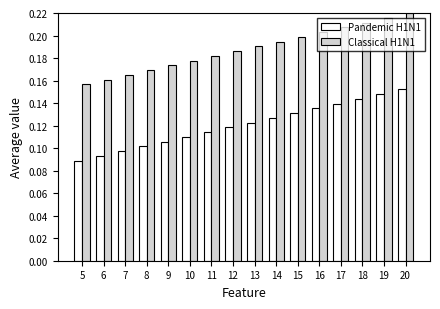

What is the sum of the Classical H1N1 values at 9 and 13?

0.4